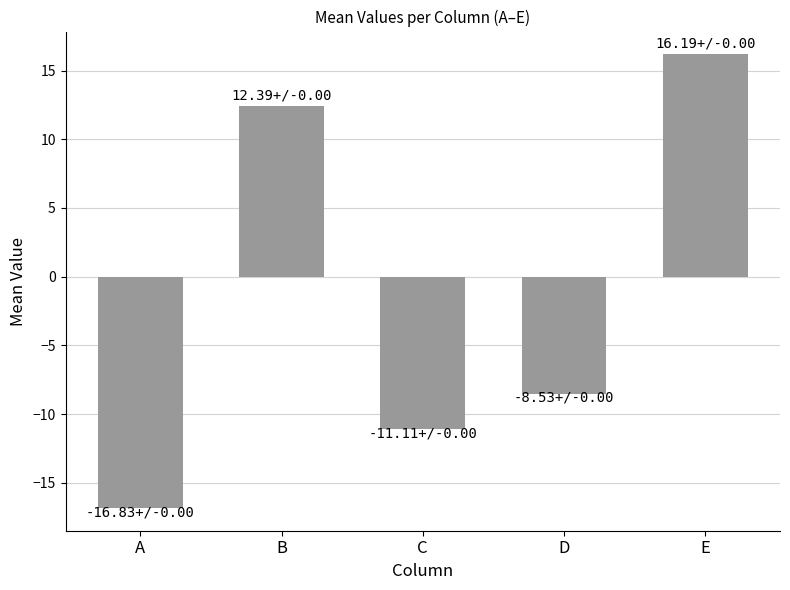

Count the number of categories in the chart.

5